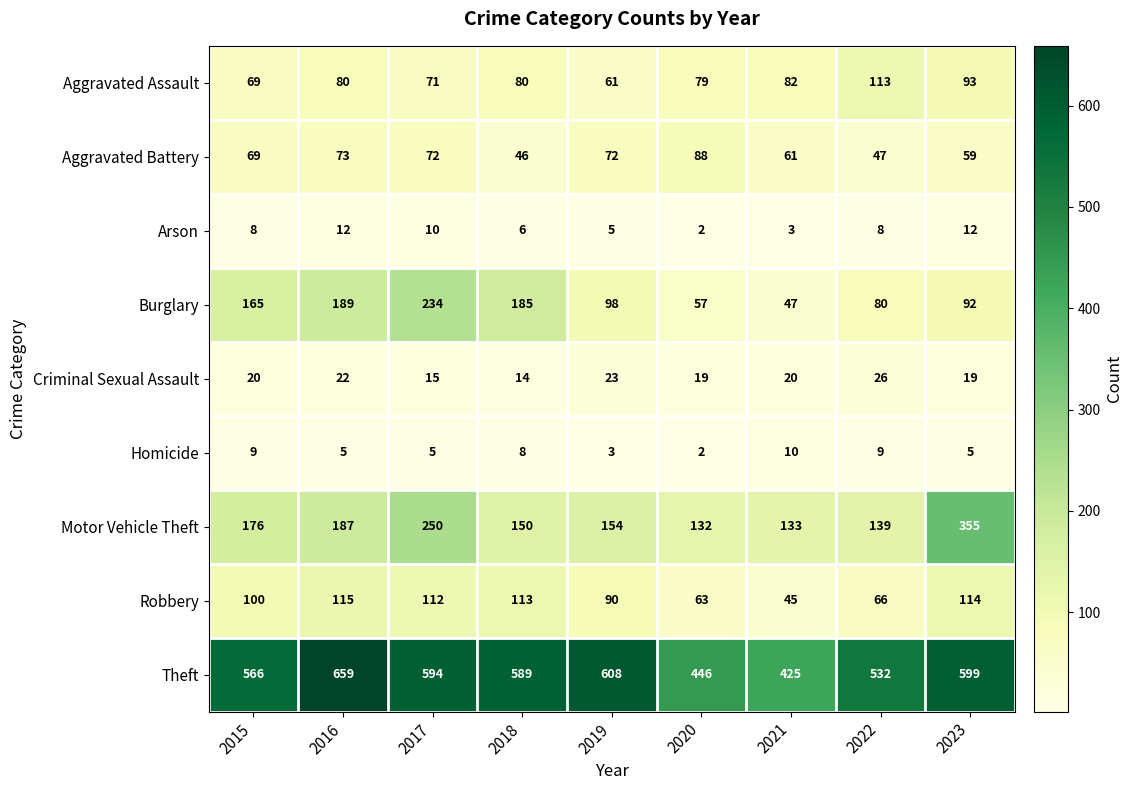

At which label does Theft first exceed 589?

2016